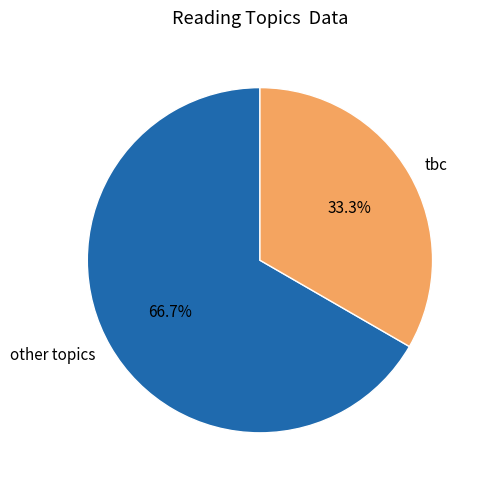

Combined, do tbc and other topics account for over 50%?

Yes